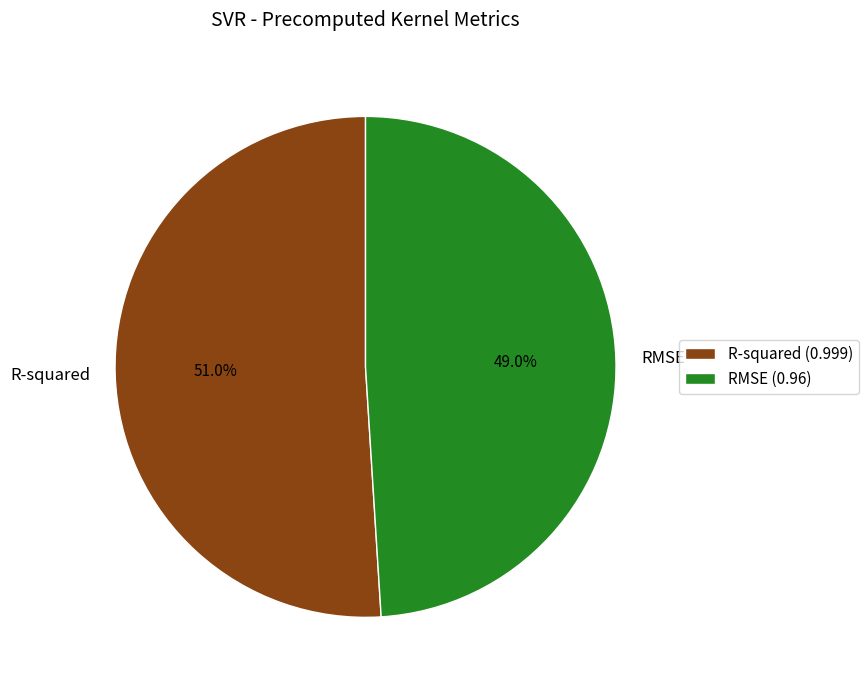

To the nearest percent, what is the combined percentage of R-squared and RMSE?

100%